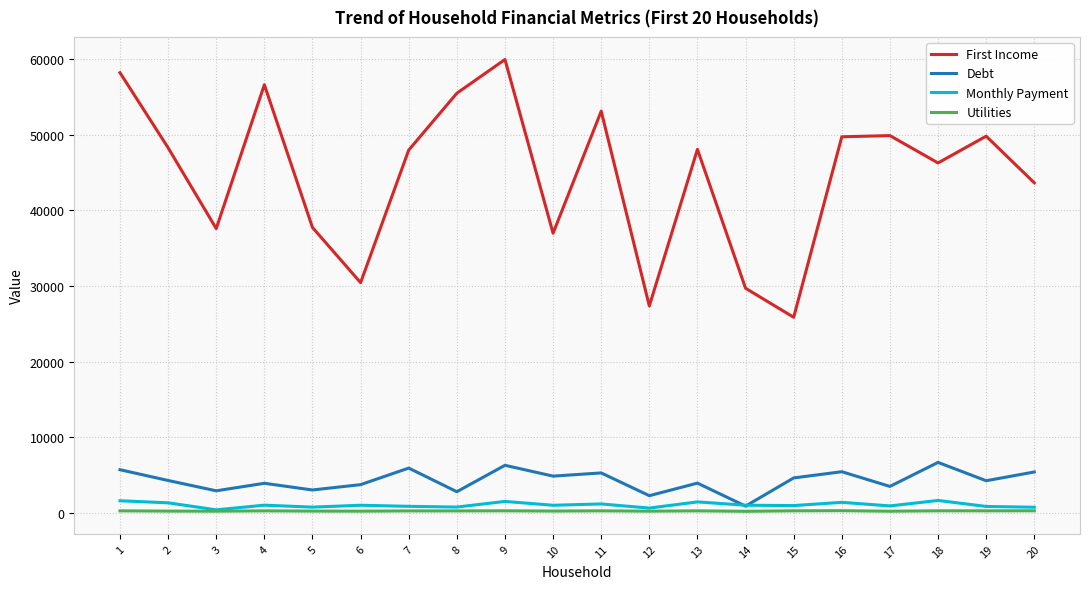

True or false: Debt and First Income intersect in this chart.

False